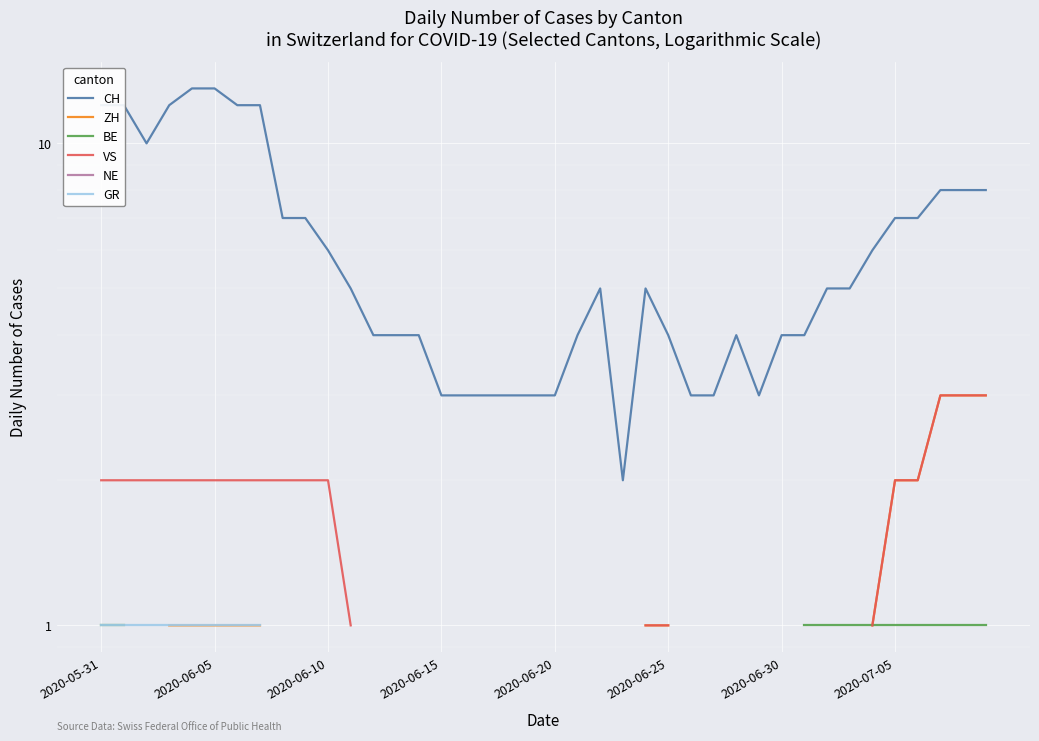

In CH, how many points are higher than both neighbors (excluding endpoints)?

3